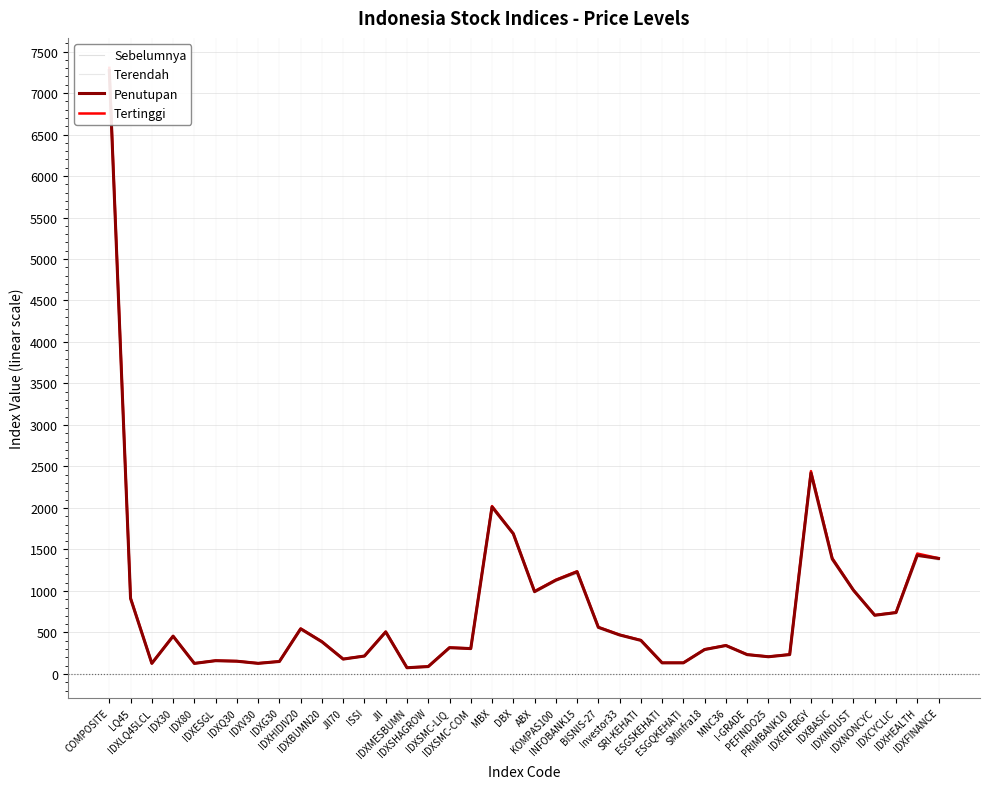

Reading left to right, extract all data points from this chart.

Sebelumnya: COMPOSITE=7251.0	LQ45=904.3	IDXLQ45LCL=126.6	IDX30=452.3	IDX80=126.7	IDXESGL=158.8	IDXQ30=152.8	IDXV30=129.1	IDXG30=148.8	IDXHIDIV20=541.3	IDXBUMN20=384.6	JII70=180.4	ISSI=216.7	JII=509.8	IDXMESBUMN=75.8	IDXSHAGROW=89.5	IDXSMC-LIQ=317.7	IDXSMC-COM=305.6	MBX=2004.5	DBX=1678.5	ABX=992.8	KOMPAS100=1127.1	INFOBANK15=1205.1	BISNIS-27=557.2	Investor33=467.3	SRI-KEHATI=401.4	ESGSKEHATI=132.8	ESGQKEHATI=133.0	SMinfra18=292.4	MNC36=340.2	I-GRADE=230.2	PEFINDO25=208.1	PRIMBANK10=229.1	IDXENERGY=2440.1	IDXBASIC=1390.6	IDXINDUST=997.7	IDXNONCYC=708.7	IDXCYCLIC=738.4	IDXHEALTH=1447.2	IDXFINANCE=1372.1
Terendah: COMPOSITE=7239.6	LQ45=902.6	IDXLQ45LCL=126.1	IDX30=450.5	IDX80=126.4	IDXESGL=158.6	IDXQ30=152.2	IDXV30=127.5	IDXG30=148.2	IDXHIDIV20=538.4	IDXBUMN20=382.9	JII70=178.9	ISSI=215.4	JII=505.8	IDXMESBUMN=74.6	IDXSHAGROW=88.9	IDXSMC-LIQ=315.6	IDXSMC-COM=304.6	MBX=2000.2	DBX=1675.8	ABX=976.1	KOMPAS100=1122.8	INFOBANK15=1205.1	BISNIS-27=555.5	Investor33=465.4	SRI-KEHATI=399.7	ESGSKEHATI=132.2	ESGQKEHATI=132.4	SMinfra18=291.2	MNC36=338.6	I-GRADE=229.8	PEFINDO25=206.6	PRIMBANK10=229.2	IDXENERGY=2417.1	IDXBASIC=1381.0	IDXINDUST=995.3	IDXNONCYC=702.9	IDXCYCLIC=736.8	IDXHEALTH=1427.9	IDXFINANCE=1372.4
Penutupan: COMPOSITE=7269.8	LQ45=909.4	IDXLQ45LCL=127.4	IDX30=454.8	IDX80=127.0	IDXESGL=159.8	IDXQ30=153.4	IDXV30=127.6	IDXG30=150.1	IDXHIDIV20=543.7	IDXBUMN20=387.3	JII70=179.0	ISSI=215.7	JII=505.8	IDXMESBUMN=74.8	IDXSHAGROW=89.0	IDXSMC-LIQ=316.2	IDXSMC-COM=305.6	MBX=2012.5	DBX=1690.5	ABX=991.6	KOMPAS100=1129.1	INFOBANK15=1231.2	BISNIS-27=561.4	Investor33=469.8	SRI-KEHATI=404.3	ESGSKEHATI=133.6	ESGQKEHATI=133.8	SMinfra18=294.0	MNC36=342.4	I-GRADE=232.6	PEFINDO25=207.2	PRIMBANK10=233.2	IDXENERGY=2421.6	IDXBASIC=1385.9	IDXINDUST=1008.7	IDXNONCYC=707.0	IDXCYCLIC=739.1	IDXHEALTH=1428.6	IDXFINANCE=1391.9
Tertinggi: COMPOSITE=7302.9	LQ45=915.0	IDXLQ45LCL=128.2	IDX30=457.4	IDX80=127.8	IDXESGL=160.7	IDXQ30=154.4	IDXV30=128.6	IDXG30=151.1	IDXHIDIV20=547.2	IDXBUMN20=390.7	JII70=180.4	ISSI=216.8	JII=510.4	IDXMESBUMN=75.8	IDXSHAGROW=89.6	IDXSMC-LIQ=319.0	IDXSMC-COM=306.4	MBX=2022.9	DBX=1690.5	ABX=996.6	KOMPAS100=1134.7	INFOBANK15=1237.0	BISNIS-27=564.9	Investor33=472.5	SRI-KEHATI=406.9	ESGSKEHATI=134.4	ESGQKEHATI=134.6	SMinfra18=296.6	MNC36=344.3	I-GRADE=234.0	PEFINDO25=208.6	PRIMBANK10=234.8	IDXENERGY=2444.3	IDXBASIC=1397.6	IDXINDUST=1008.7	IDXNONCYC=709.6	IDXCYCLIC=741.1	IDXHEALTH=1450.6	IDXFINANCE=1394.6